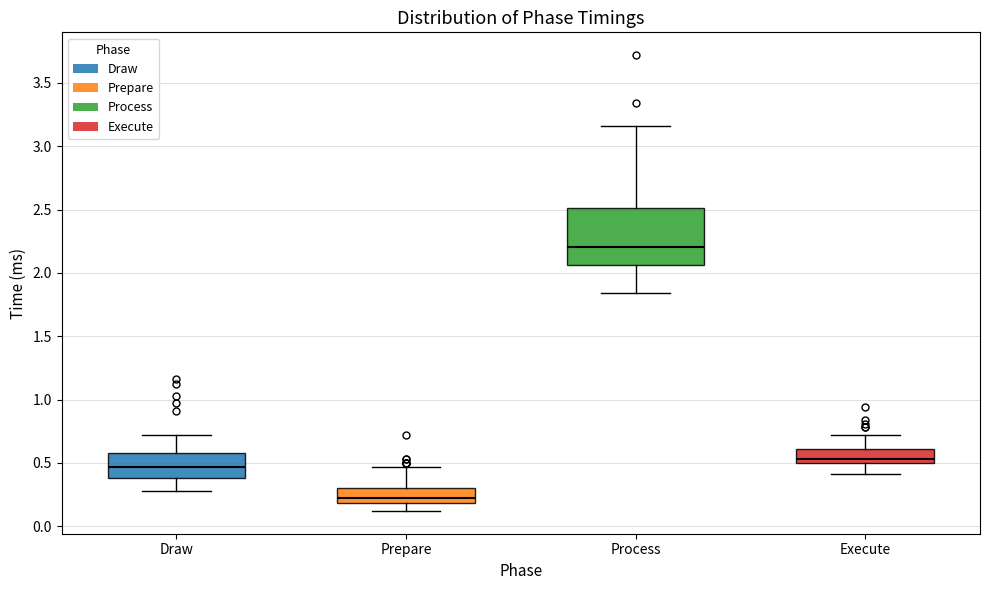

Reading left to right, transcribe this box plot: for each box, give where its median line is, the range the box spans, and where its two whiskers end, as read against the y-axis. The values are not printed on the chart, so give them approximately, as read against the axis.

Draw: median 0.45, box 0.40 to 0.60, whiskers 0.30 to 0.70
Prepare: median 0.20 (just above the box's lower edge), box 0.20 to 0.30, whiskers 0.10 to 0.45
Process: median 2.20, box 2.05 to 2.50, whiskers 1.85 to 3.15
Execute: median 0.55, box 0.50 to 0.60, whiskers 0.40 to 0.70